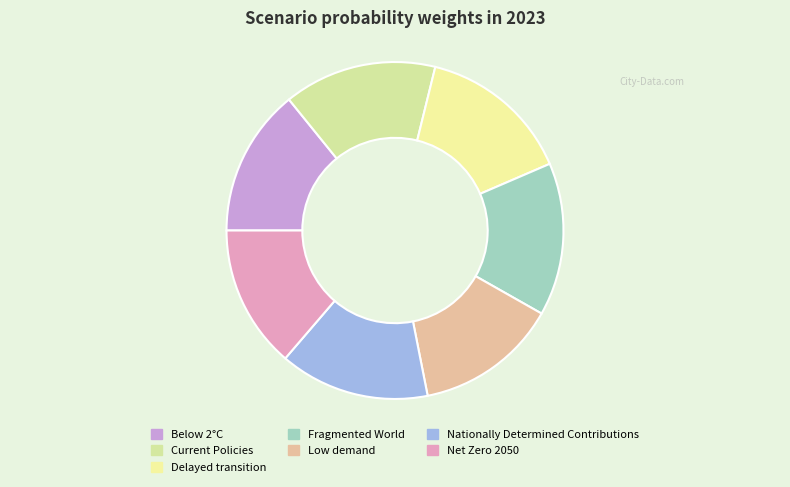

Count the number of slices in the pie.

7